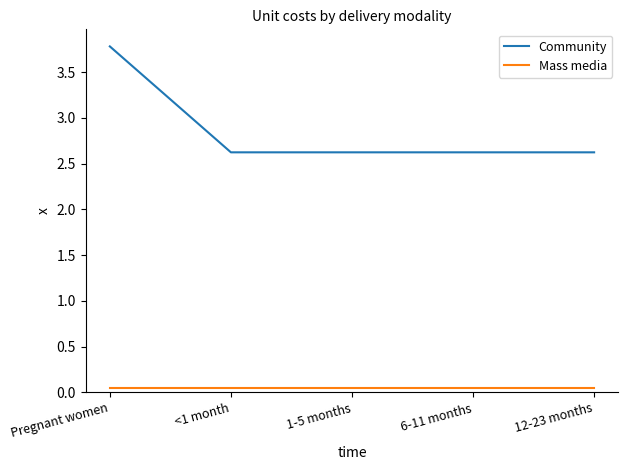

True or false: Community and Mass media cross at least once.

False